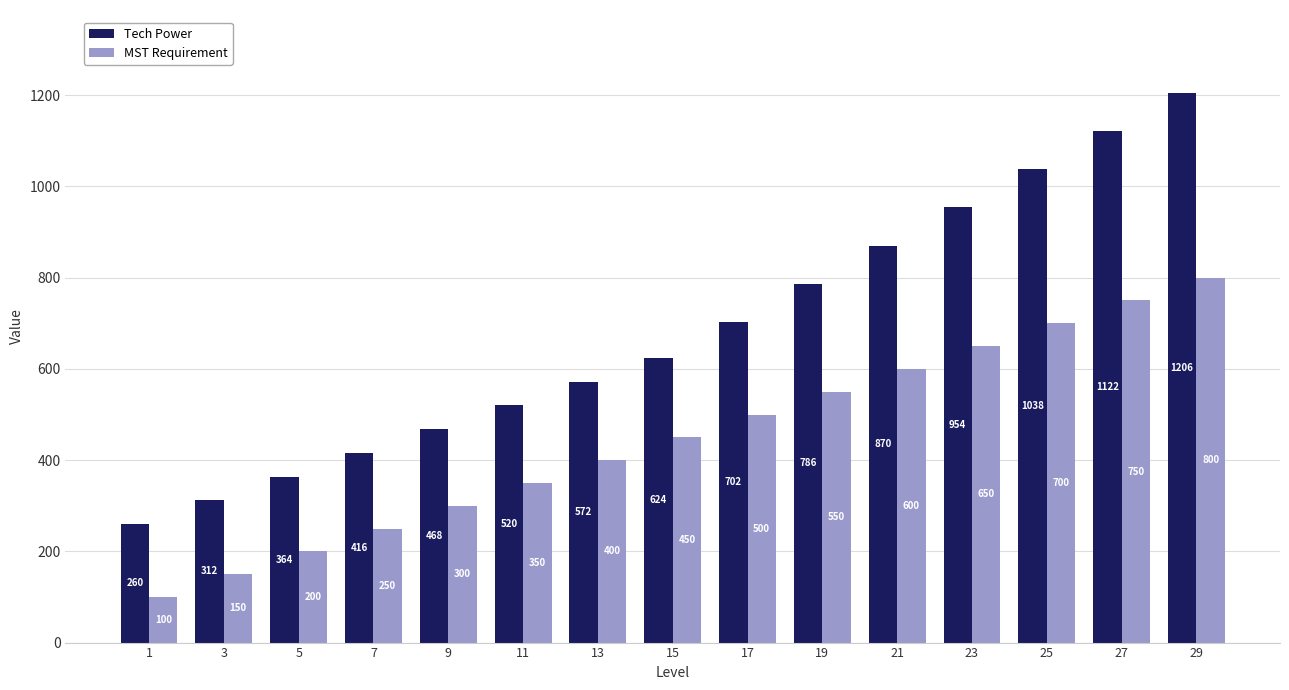

What is the value of the Tech Power bar at the 1st from the left?

260